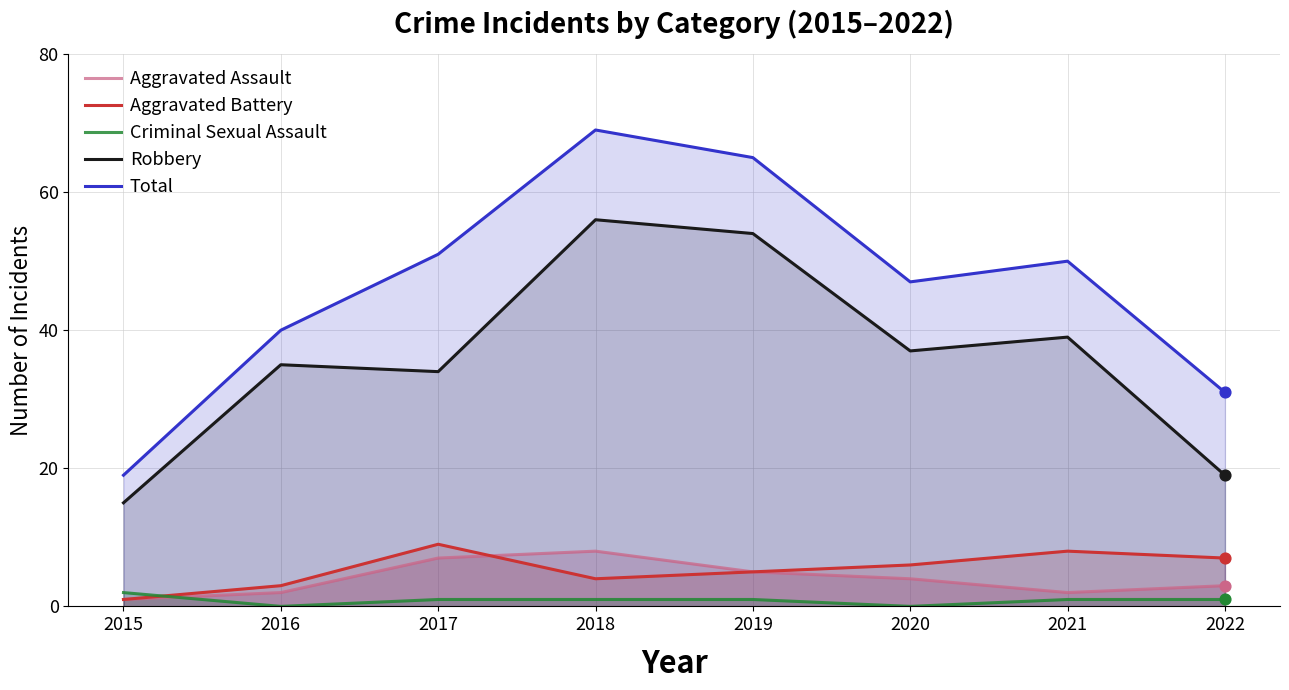

Which series reaches the maximum Y coordinate?

Total